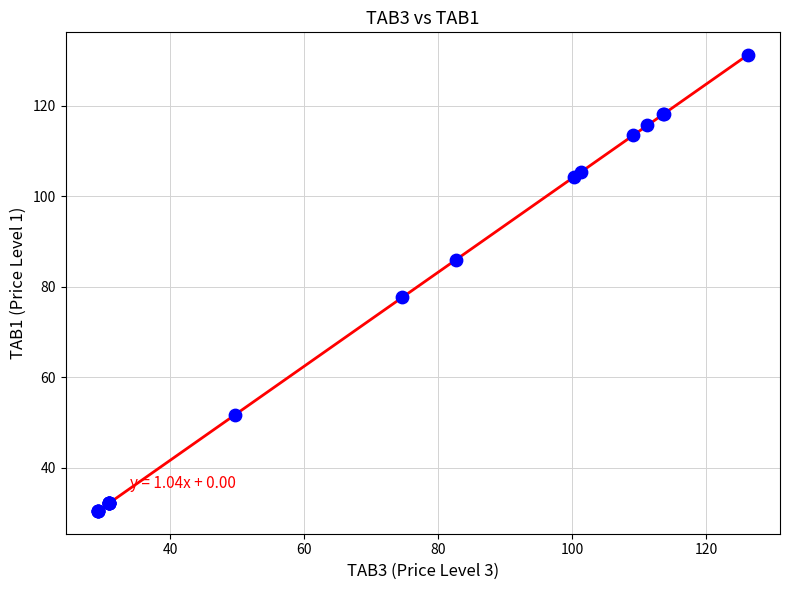

What Y value in the scatter plot is closest to 80?

77.6